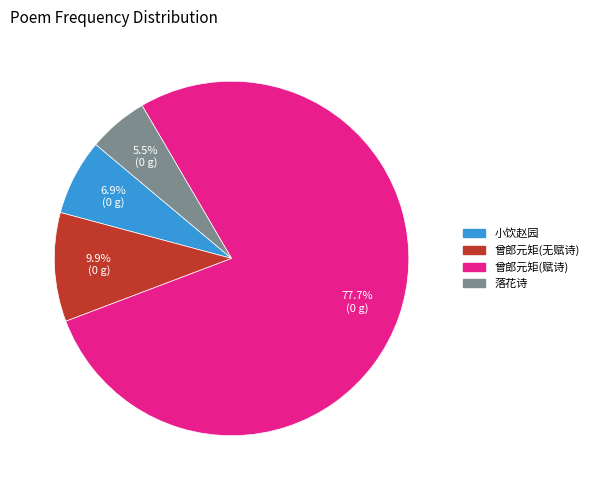

Does any single category account for the majority?

Yes